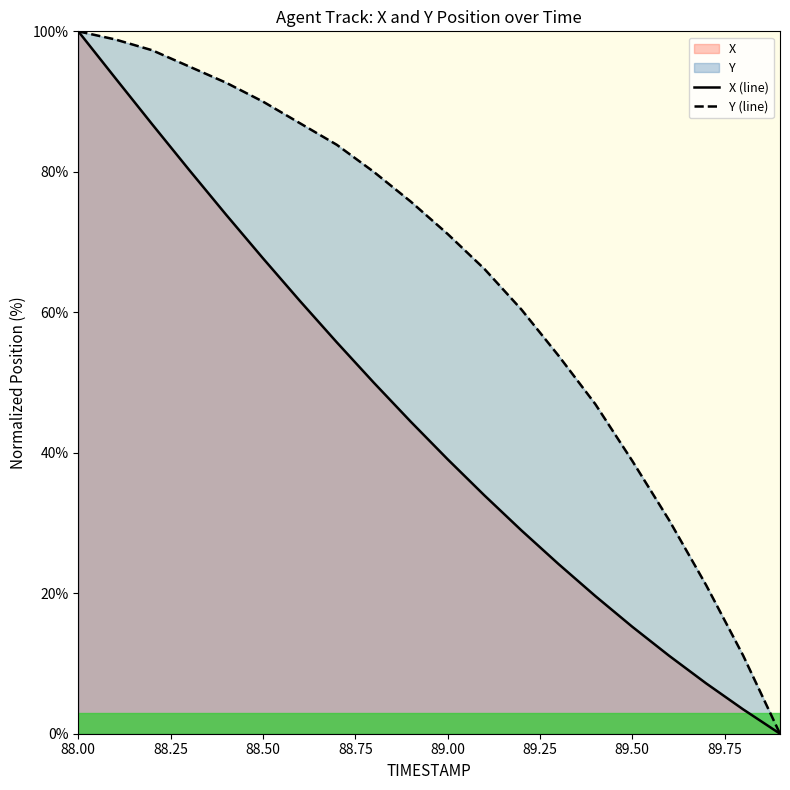

Which series has the largest range (max minus min)?

X (line)